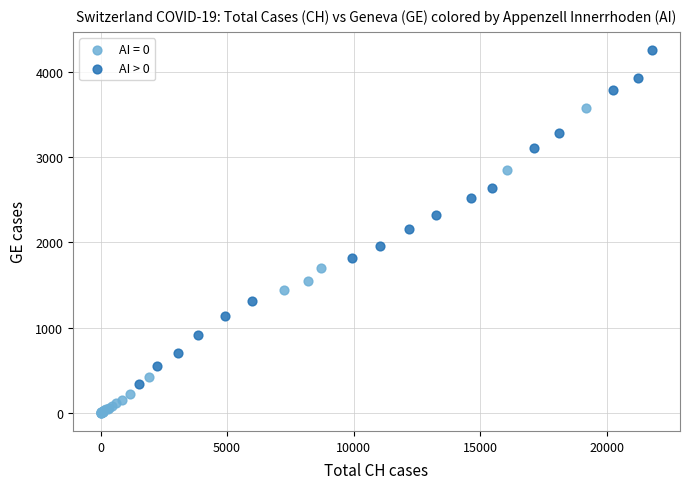

Which series has the largest Y range (max minus min)?

AI > 0